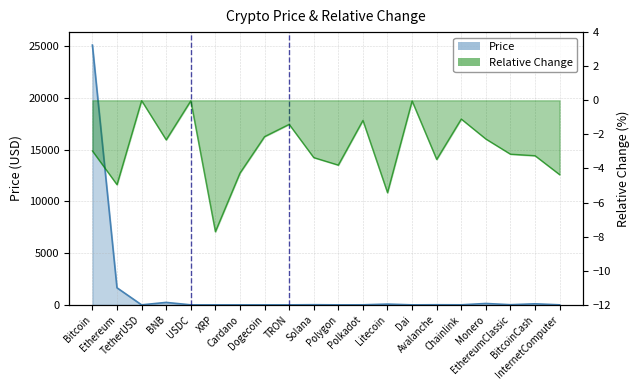

Reading left to right, extract all data points from this chart.

Price: 25099.0	1650.2	1.0	237.3	1.0	0.5	0.3	0.1	0.1	14.5	0.6	4.6	73.1	1.0	11.4	5.2	133.8	14.7	101.8	3.8
Relative Change: -3.0	-5.0	-0.0	-2.3	-0.0	-7.7	-4.3	-2.1	-1.4	-3.4	-3.8	-1.2	-5.4	-0.0	-3.5	-1.1	-2.3	-3.2	-3.2	-4.4